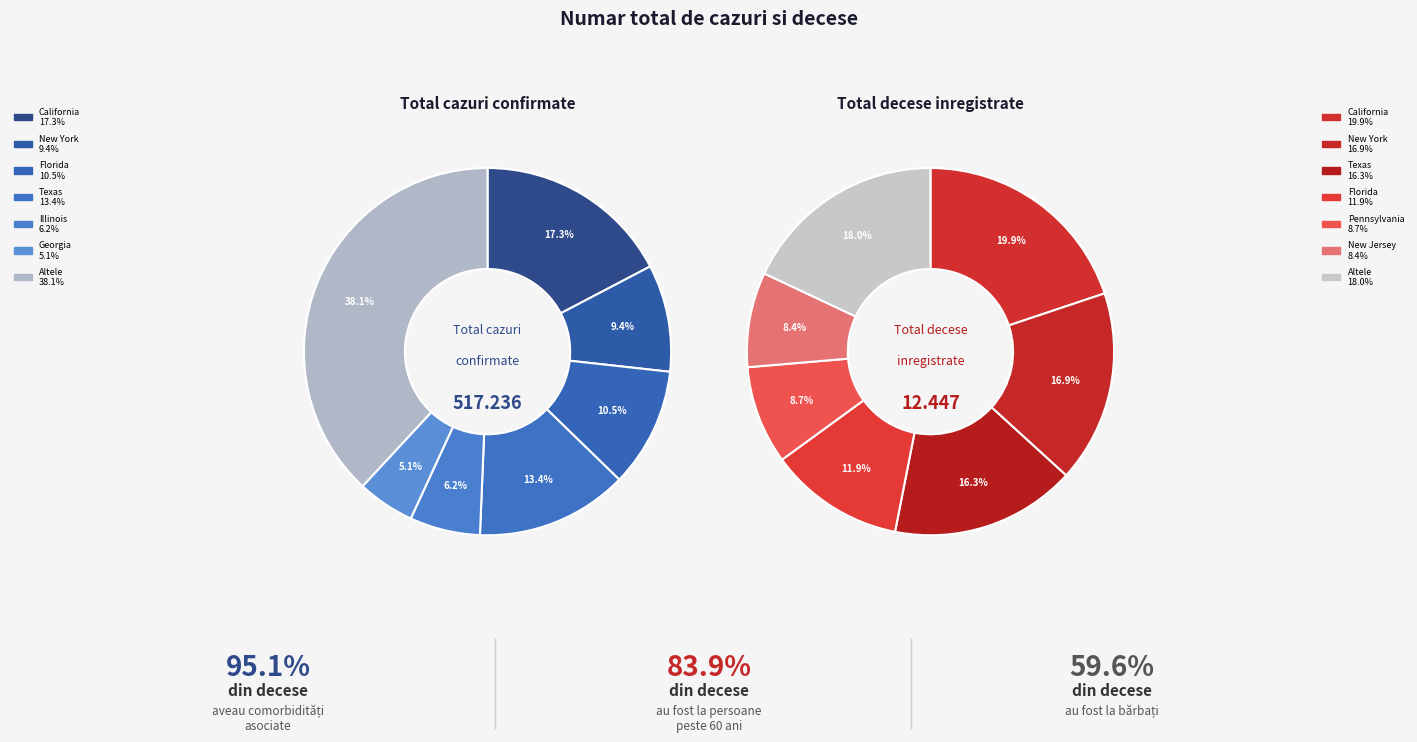

At 4, list the series in order from smallest to largest.

deaths_values, confirmed_values